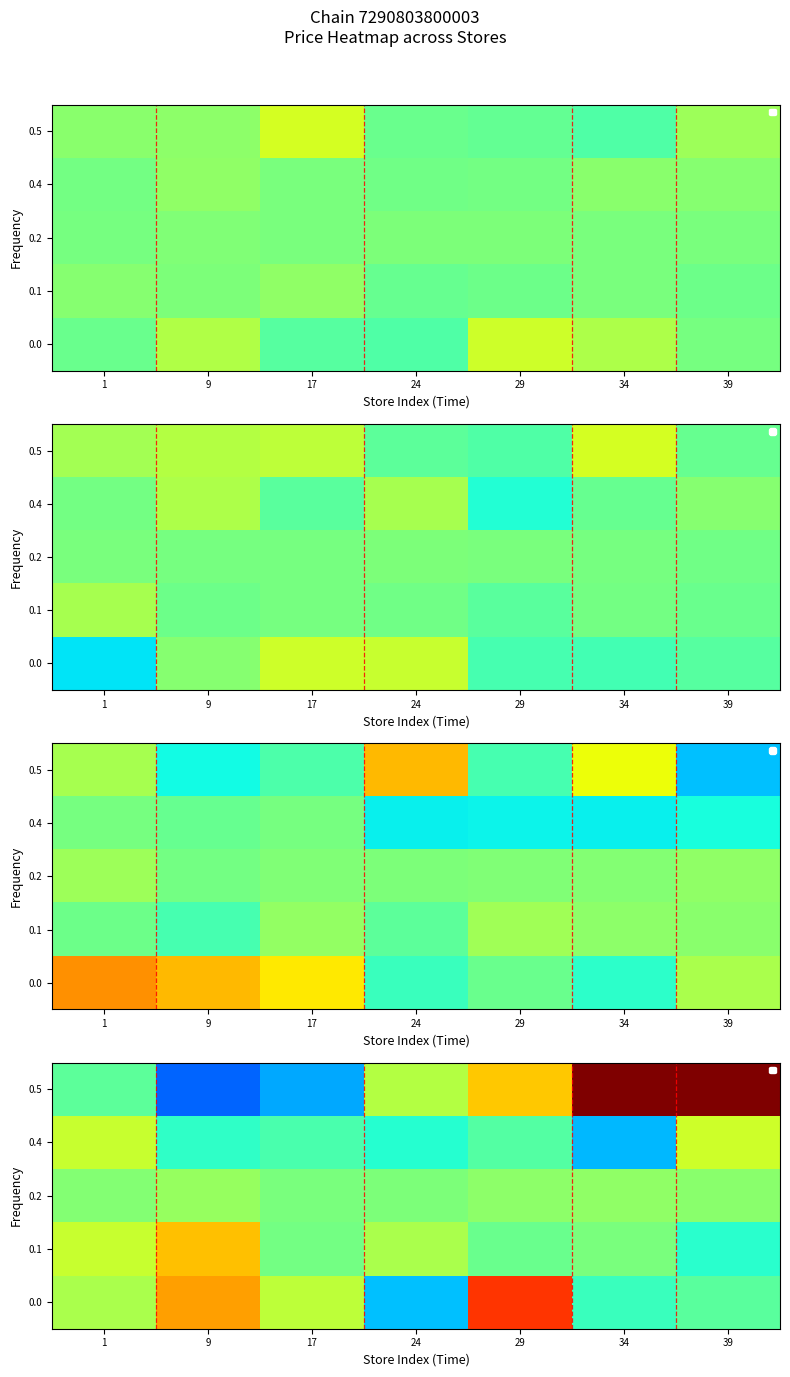

Which category has the lowest value across all series?

9